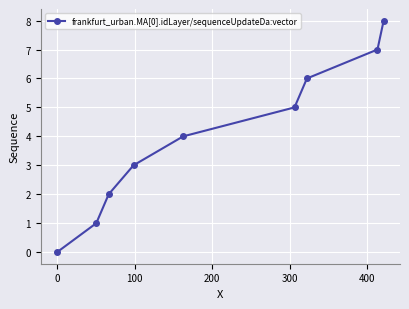

What is the greatest value displayed?

8